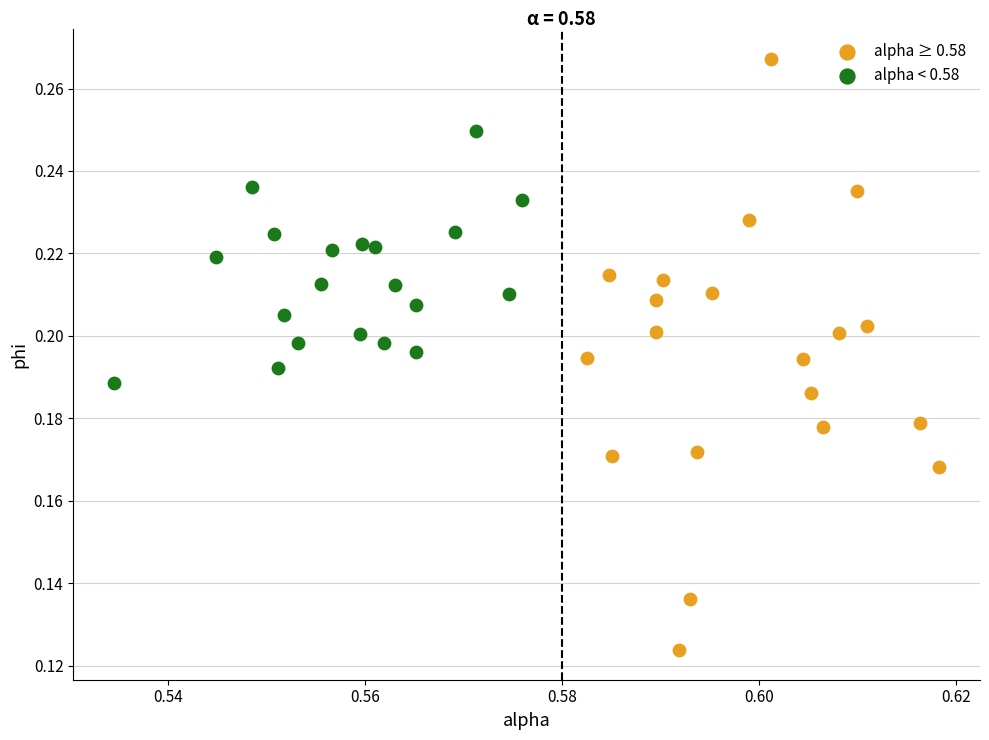

Which series has the largest Y range (max minus min)?

alpha ≥ 0.58